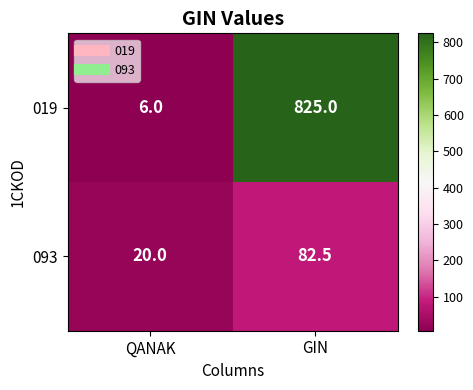

What is the sum of the 019 values at QANAK and GIN?

831.0